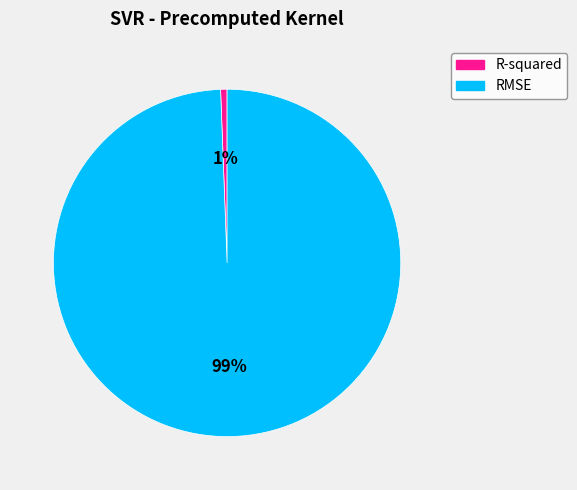

To the nearest percent, what is the combined percentage of RMSE and R-squared?

100%